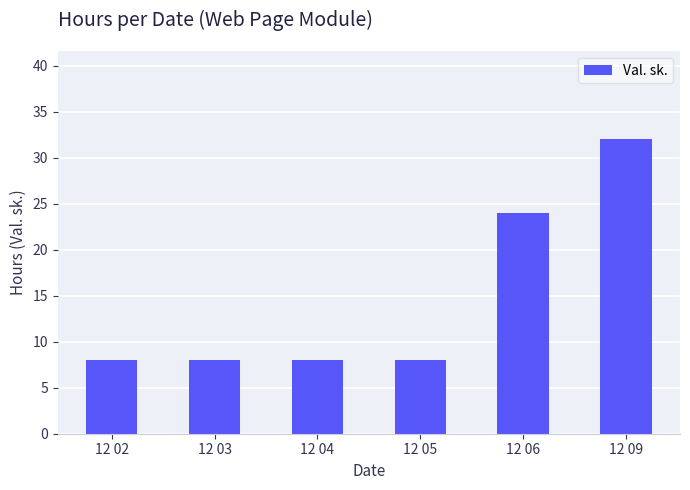

Count the values in the range 8 to 24.

5